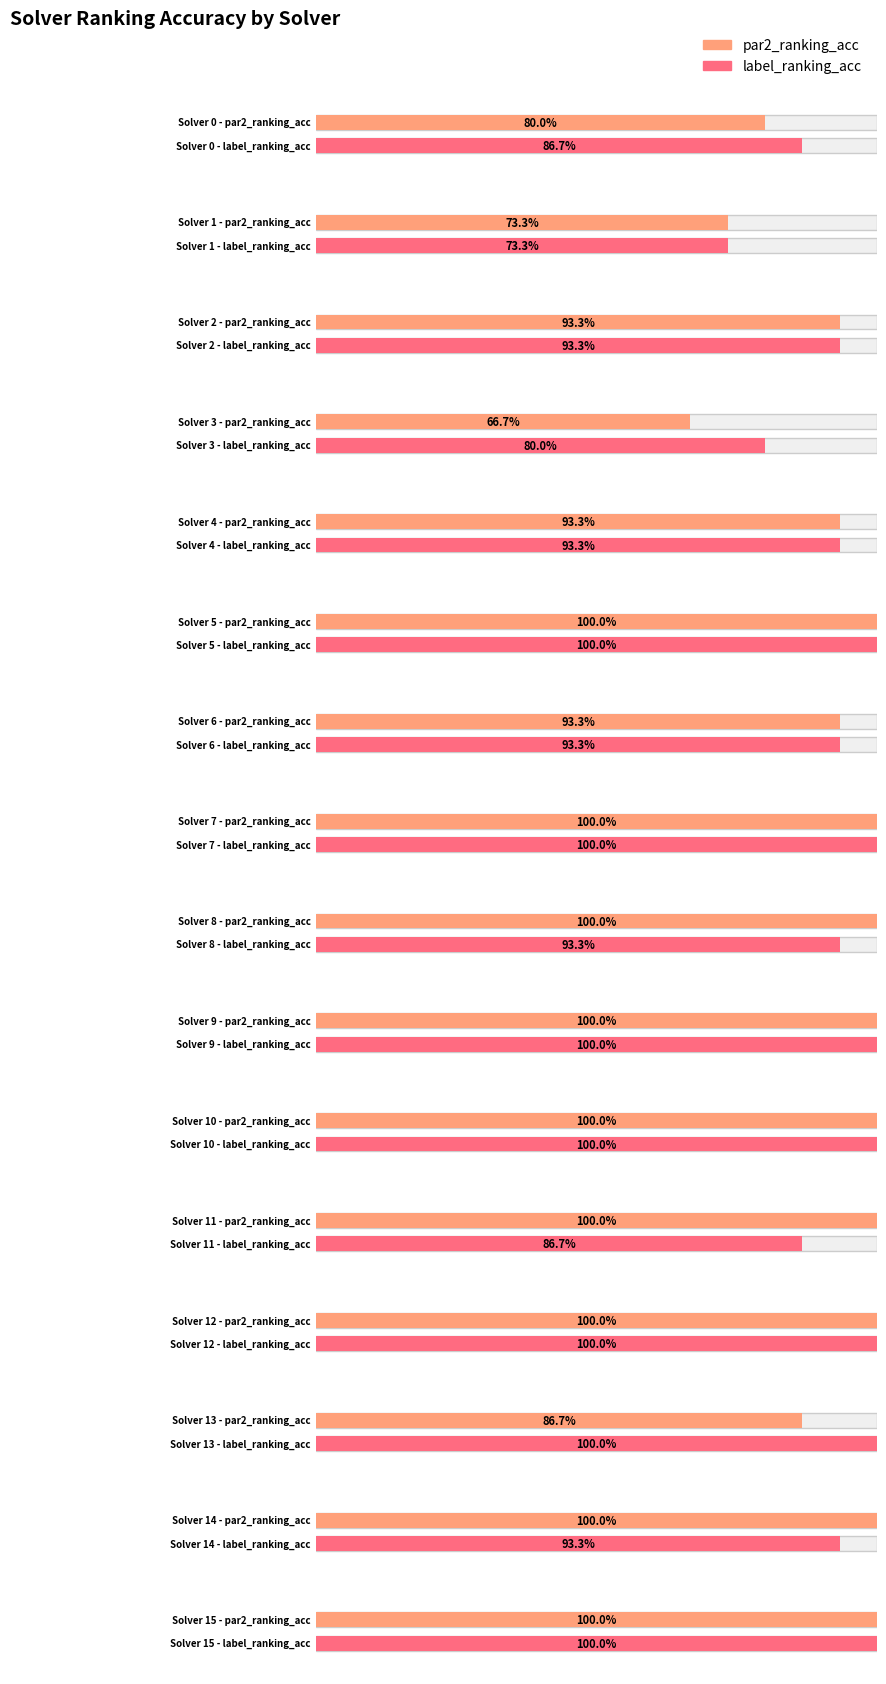

What is the value of the label_ranking_acc bar at the 15th from the left?

0.9